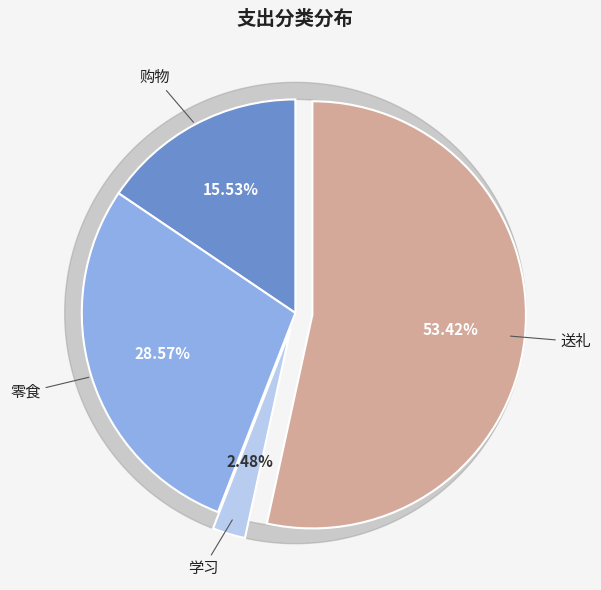

Is the sum of 送礼 and 购物 greater than half?

Yes